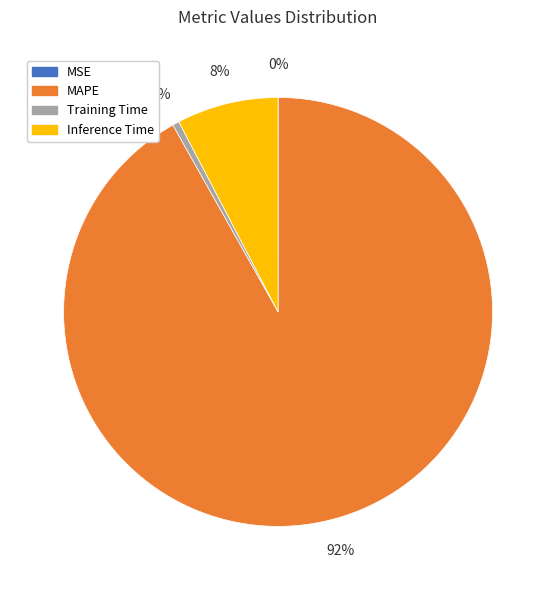

Does MAPE represent more than half of the total?

Yes